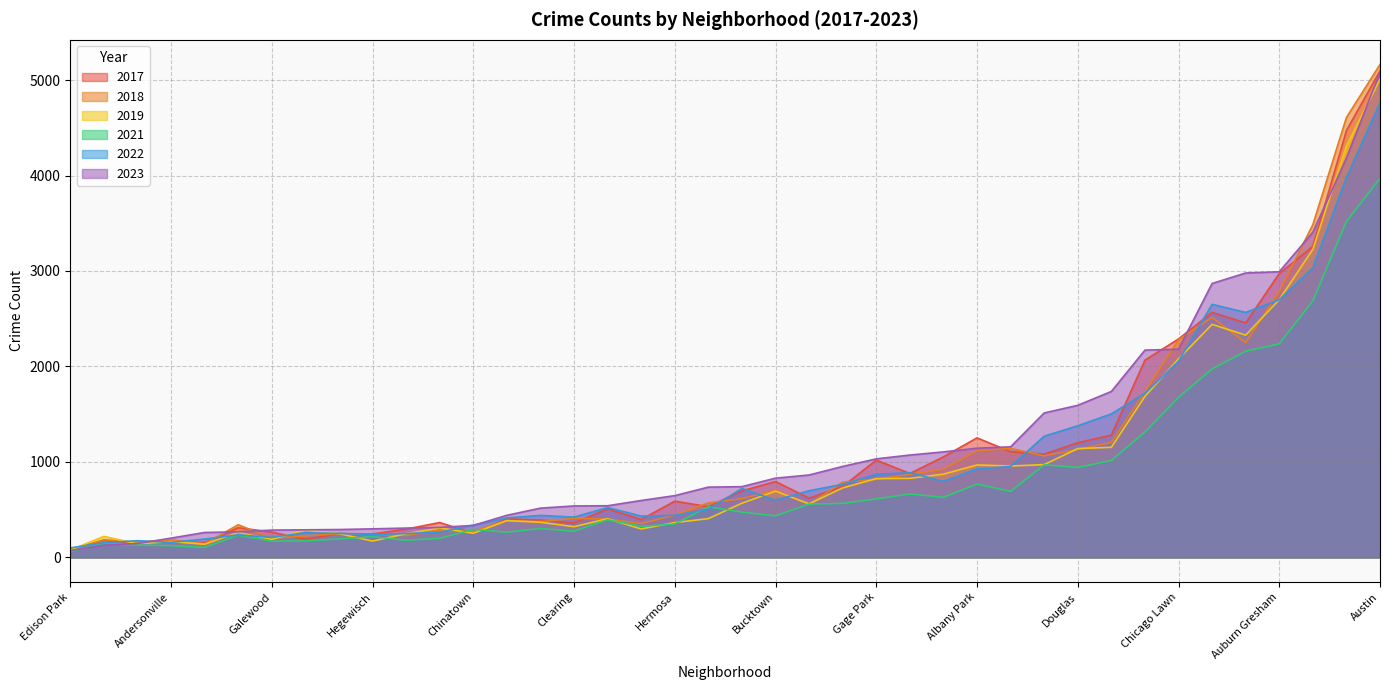

What is the difference between the maximum and second lowest values in the 2022 series?

4608